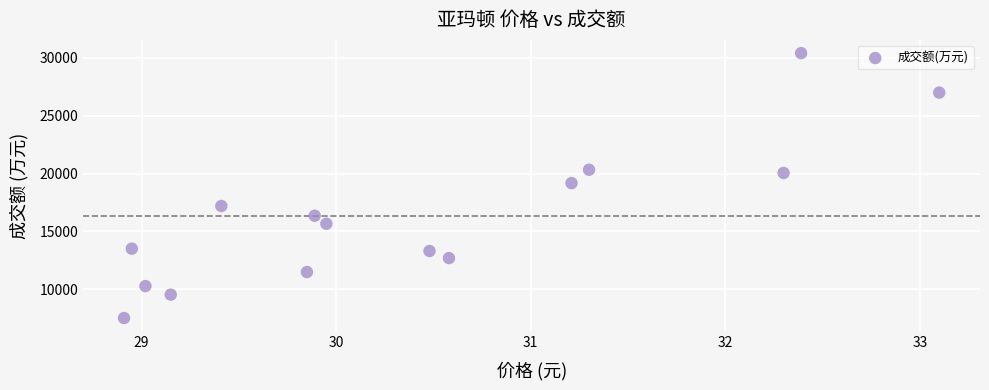

What is the range of Y values (max minus min)?

22870